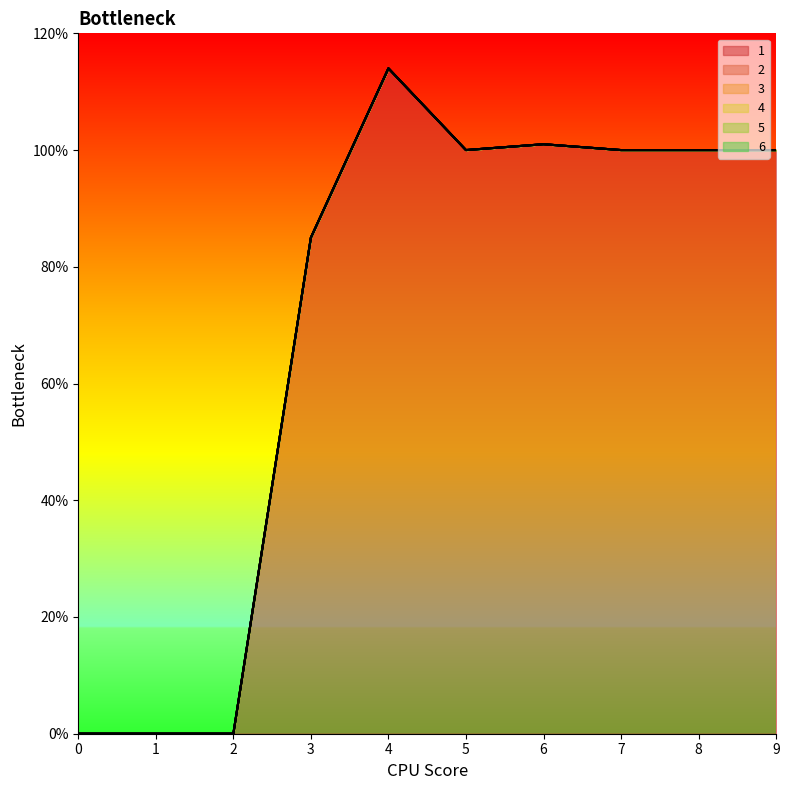

How many values in the 1 series are below 100?

4